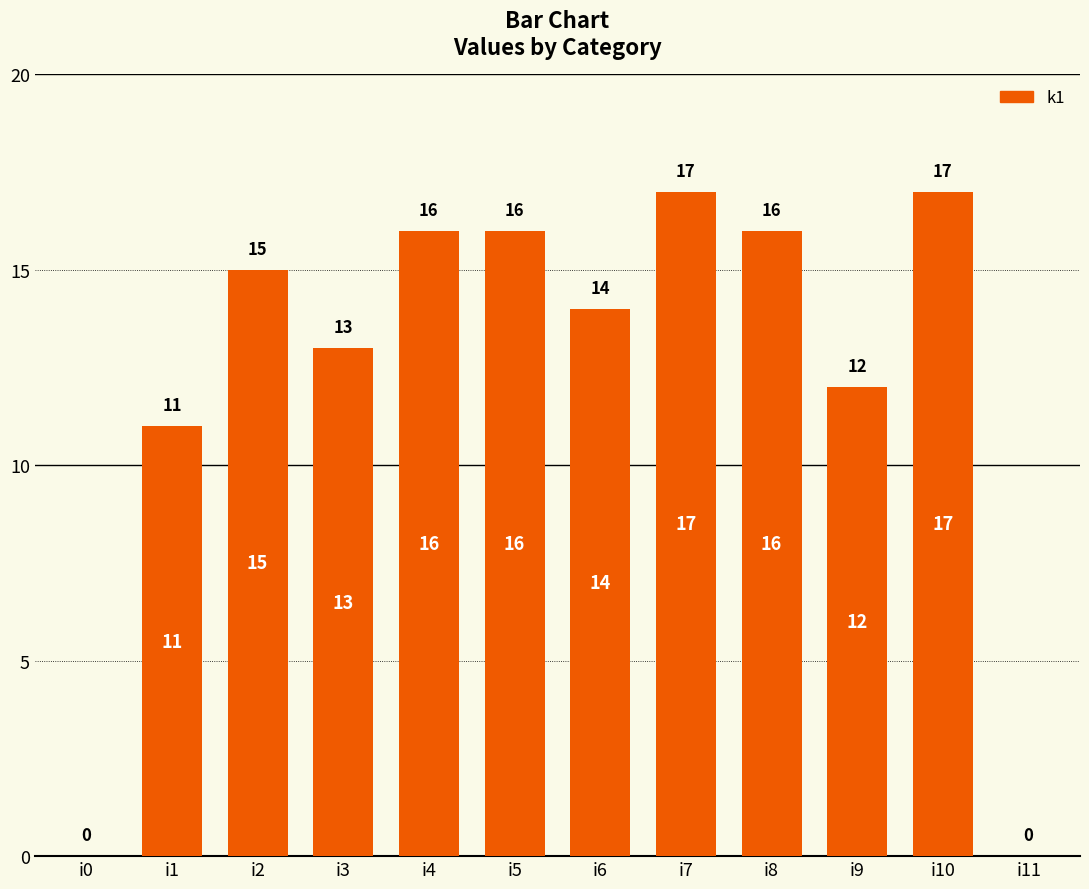

Reading left to right, transcribe all the data shown in this chart.

i0=0	i1=11	i2=15	i3=13	i4=16	i5=16	i6=14	i7=17	i8=16	i9=12	i10=17	i11=0